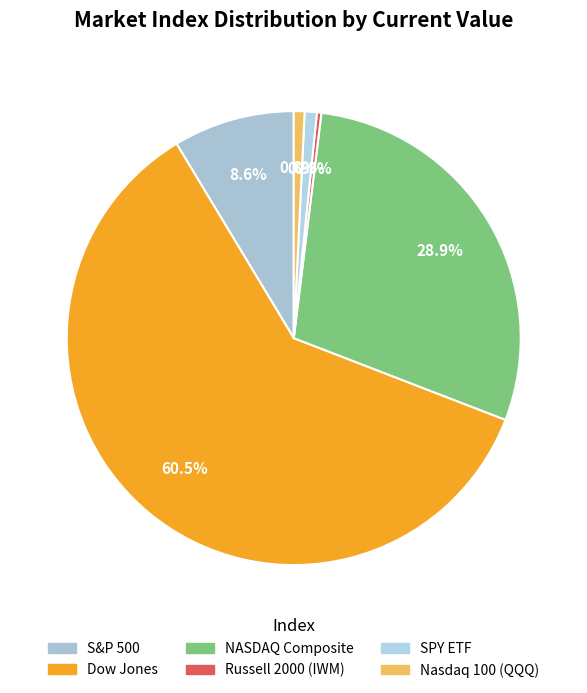

What is the smallest slice in the pie chart?

Russell 2000 (IWM)